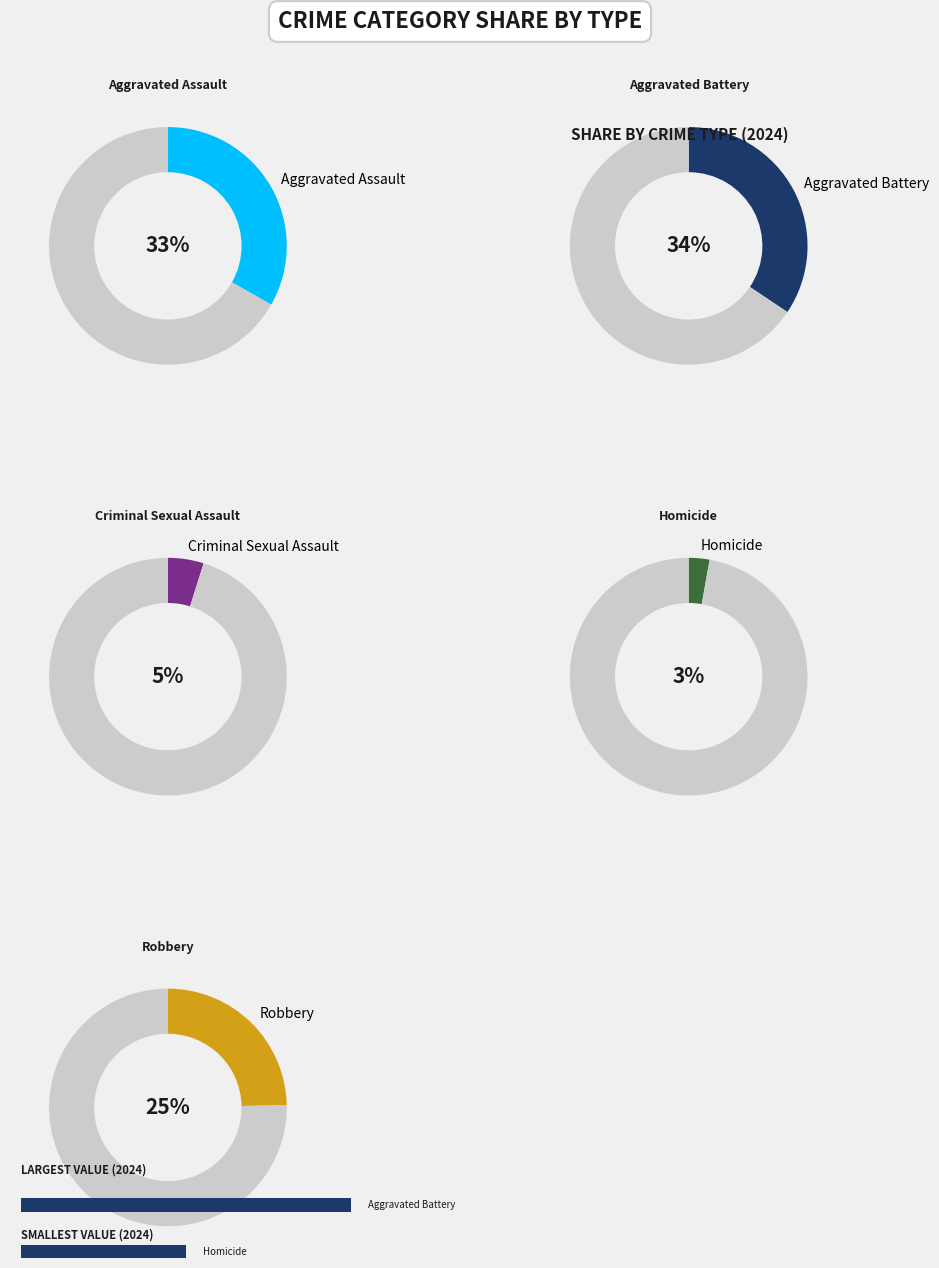

True or false: 9 accounts for 3% of the total.

False